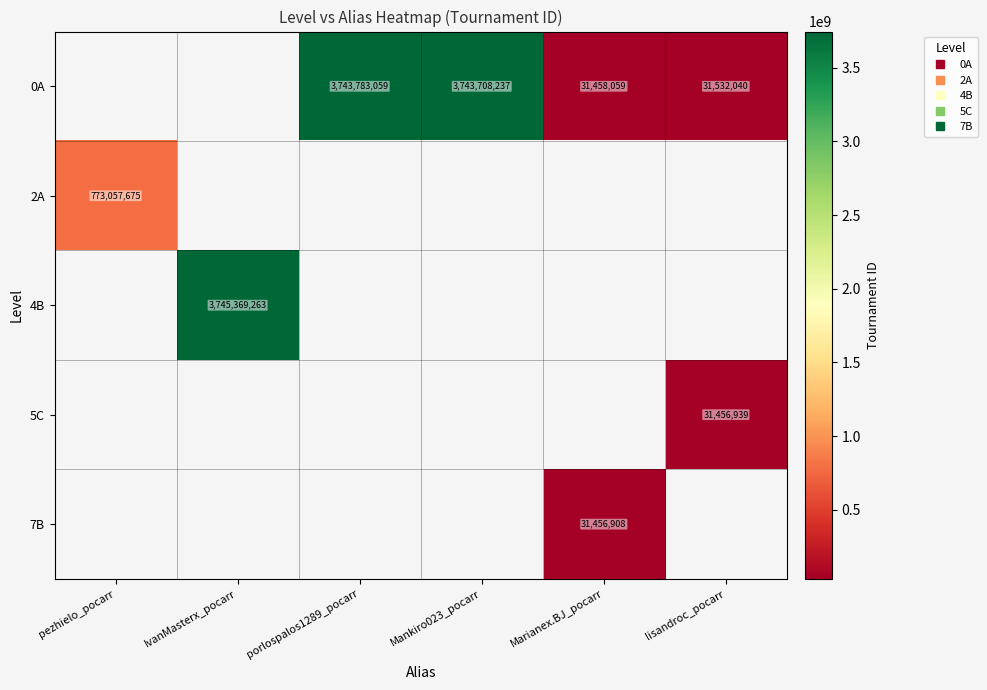

At which label does 2A reach its peak?

pezhielo_pocarr